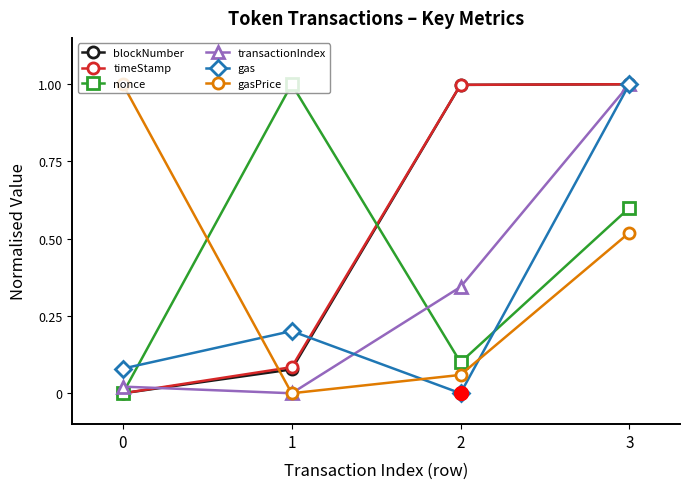

What is the maximum value shown in the chart?

1.0